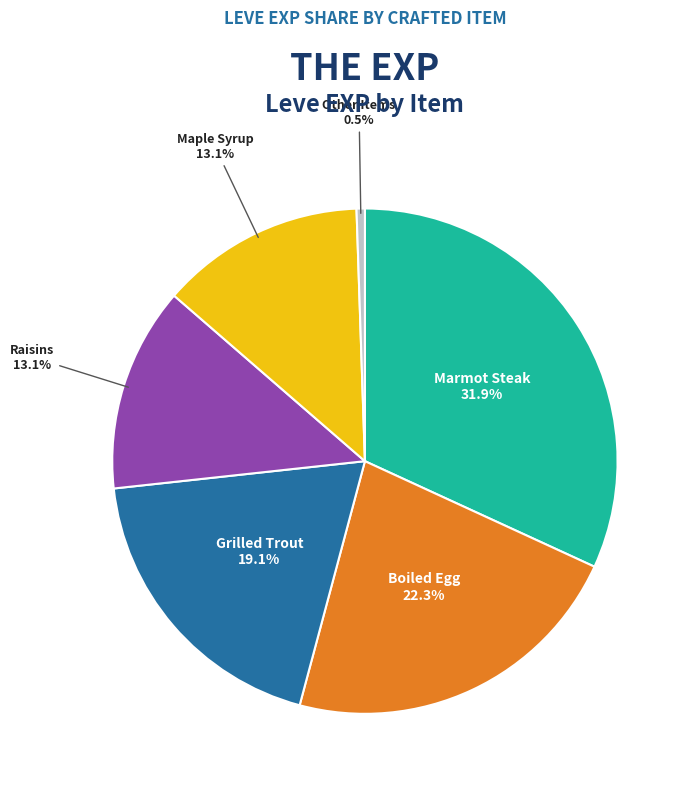

To the nearest percent, what is the difference between the largest and smallest slice percentages?

31%